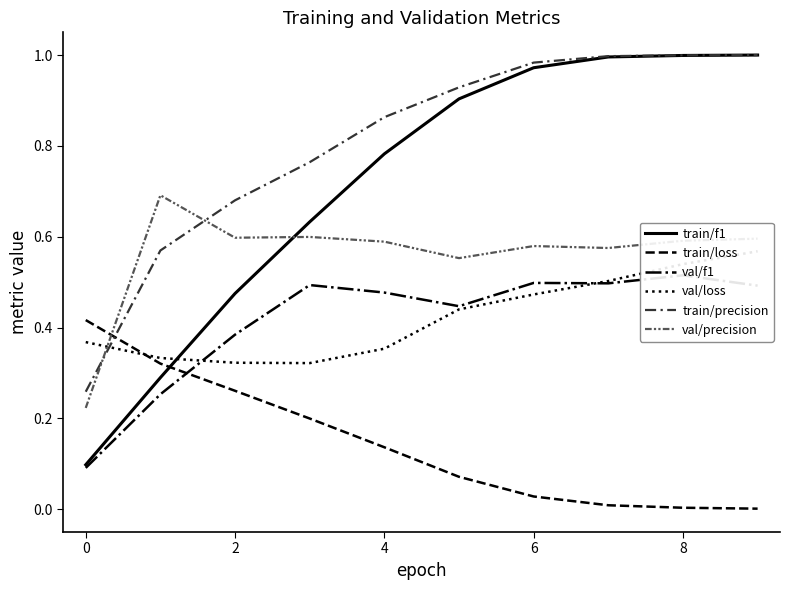

Which series has the largest range (max minus min)?

train/f1